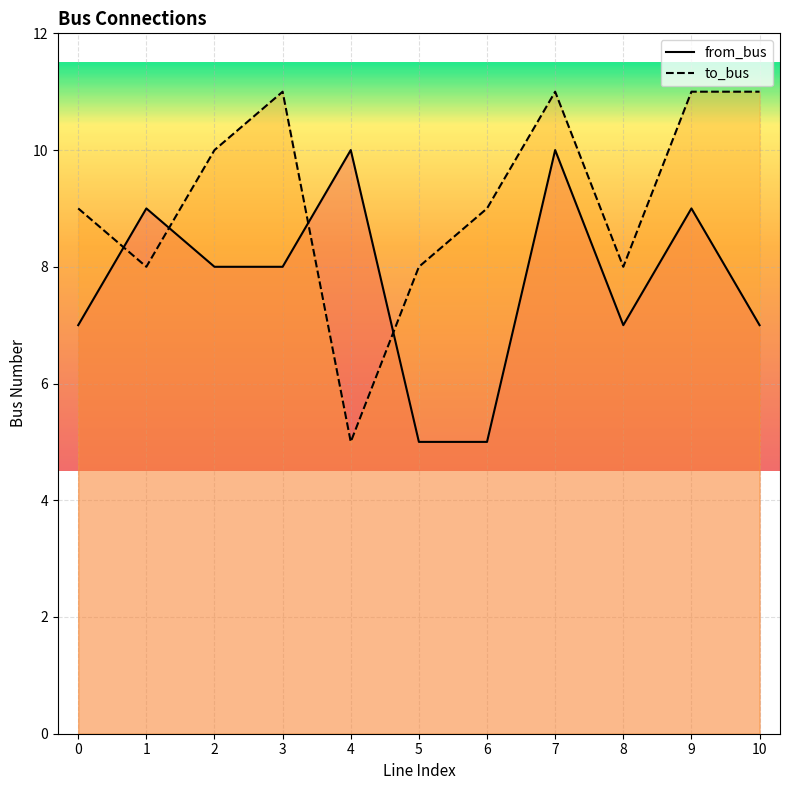

What is the value of the to_bus point at the 2nd from the left?

8